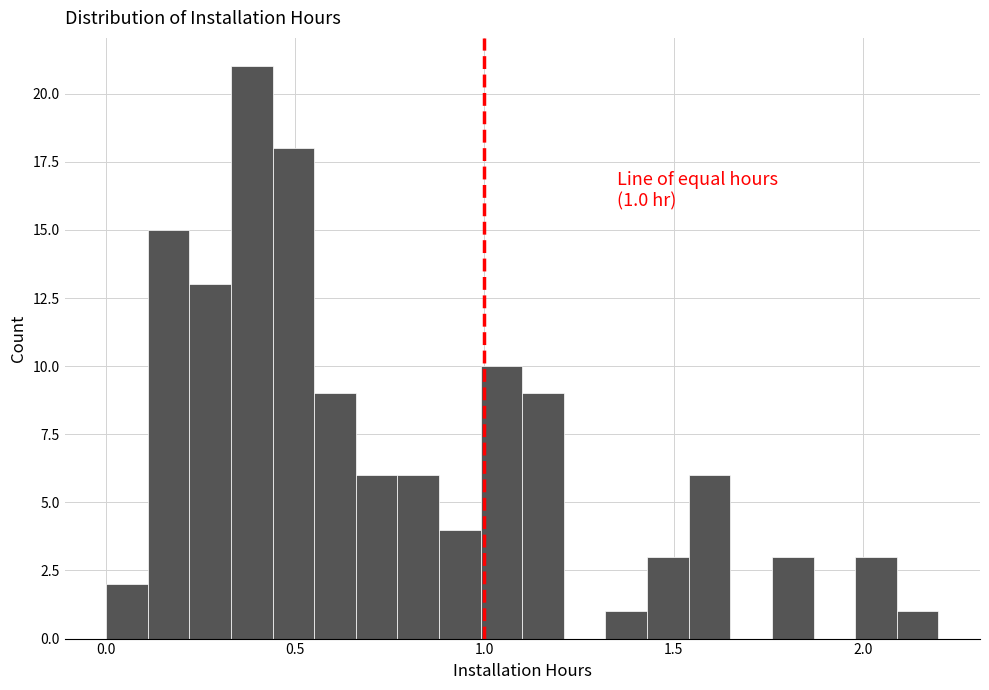

Read against the x-axis, roughly where is the centre of the tallest bar?

0.40